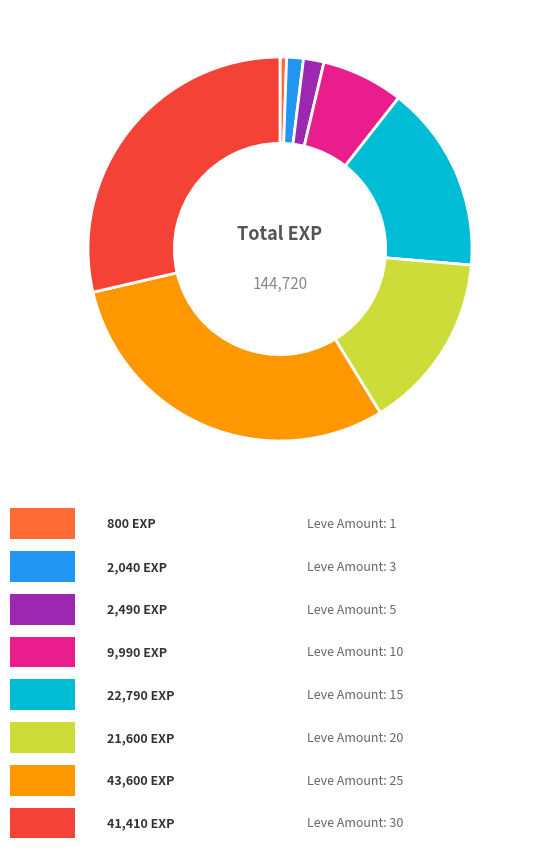

Is there any slice that represents more than half of the pie?

No